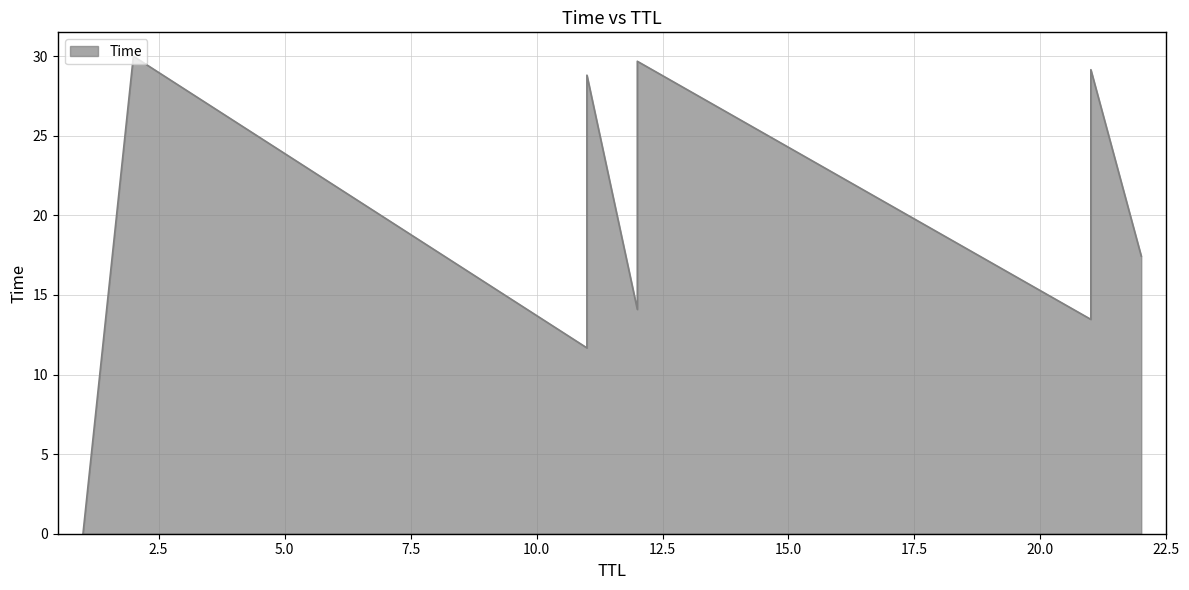

Count the number of categories in the chart.

15